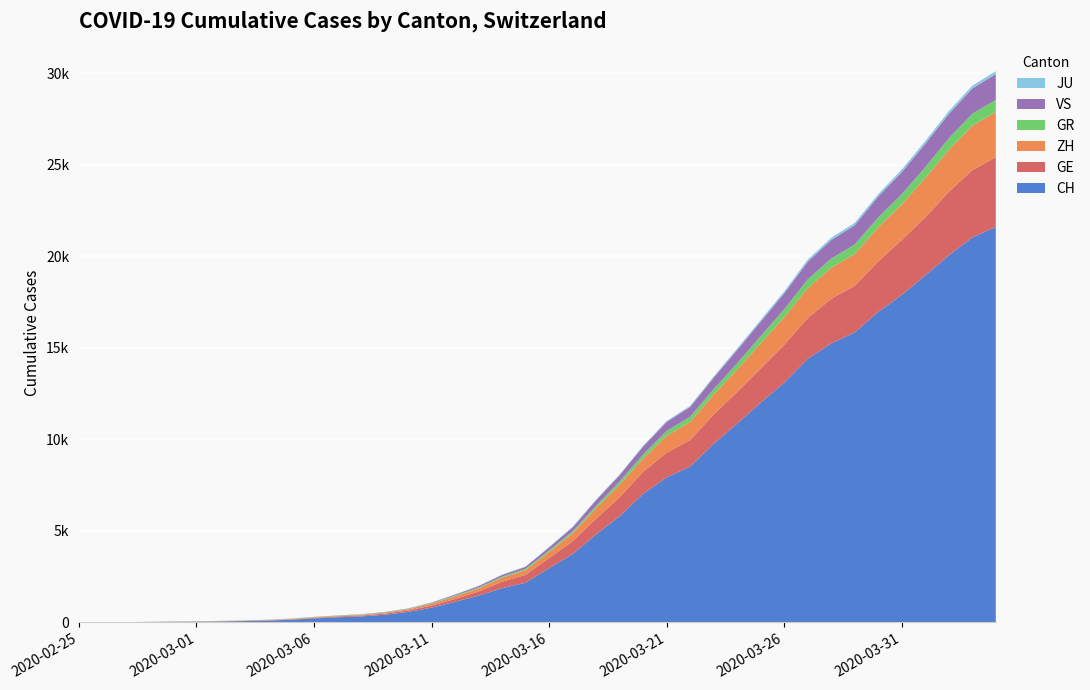

Reading right to left, list all the values displayed in this chart.

GE: 3816	3678	3469	3180	3003	2761	2547	2436	2231	2073	1870	1729	1611	1453	1350	1212	1041	863	710	556	435	351	227	155	114	80	60	45	43	30	20	16	14	11	10	9	5	1	1	0
ZH: 2461	2428	2300	2136	1947	1859	1733	1701	1627	1500	1368	1221	1073	984	925	711	679	568	429	326	250	218	163	140	101	62	49	40	34	29	23	15	13	10	7	6	2	2	0	0
GR: 657	649	622	592	547	535	519	495	474	433	393	343	300	284	258	226	182	128	101	84	71	56	53	43	31	22	18	18	17	16	14	12	9	9	6	6	6	2	2	0
VS: 1418	1385	1334	1282	1211	1144	1055	1017	968	874	793	728	628	535	498	436	349	312	225	172	115	98	76	53	30	22	17	12	7	6	5	4	3	3	2	1	1	0	0	0
JU: 154	149	149	145	140	128	127	119	114	100	92	82	69	61	54	44	36	32	29	25	19	18	17	12	7	7	7	5	5	4	4	2	2	1	1	1	1	1	0	0
CH: 21593	21017	20040	18946	17882	16957	15837	15235	14394	13091	12000	10858	9752	8512	7918	7022	5794	4807	3727	2959	2165	1870	1463	1125	807	570	419	327	280	219	142	97	69	50	36	30	20	8	4	0